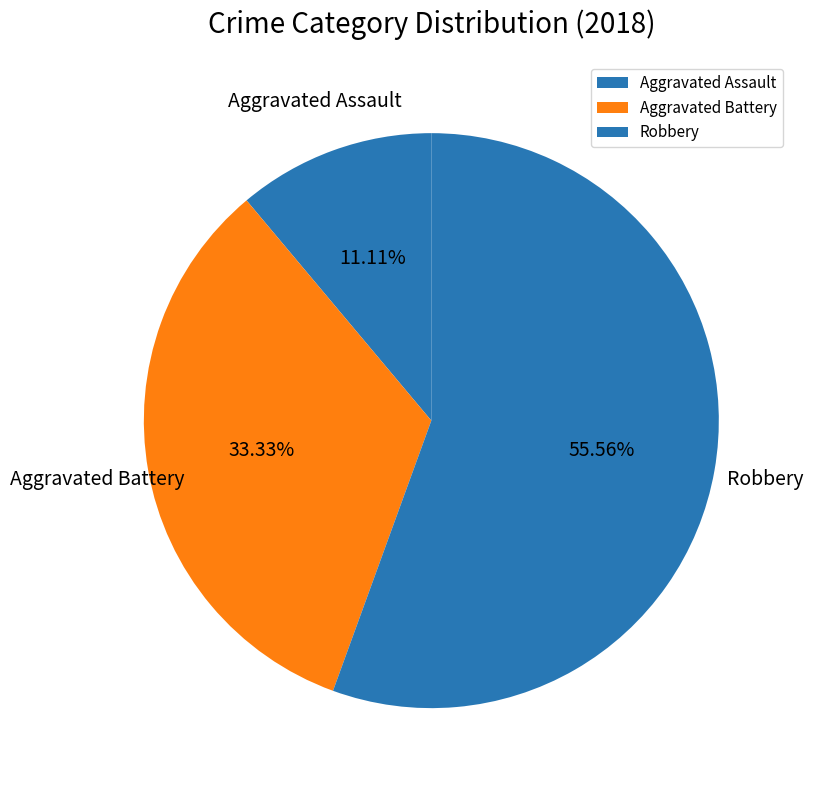

Is it true that Aggravated Battery is 40% of the pie?

False